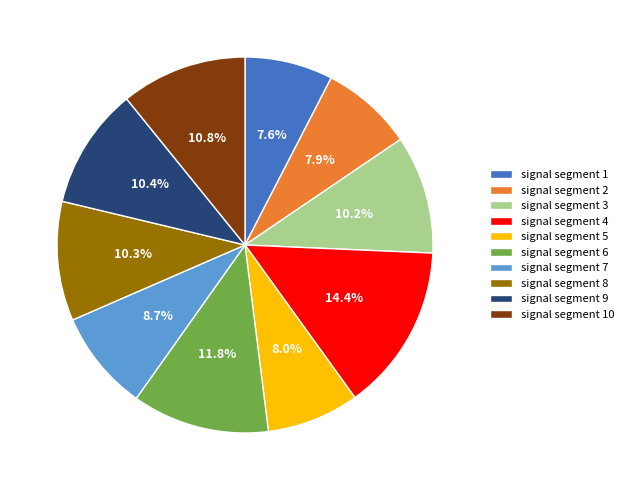

Is the sum of signal segment 1 and signal segment 3 greater than half?

No